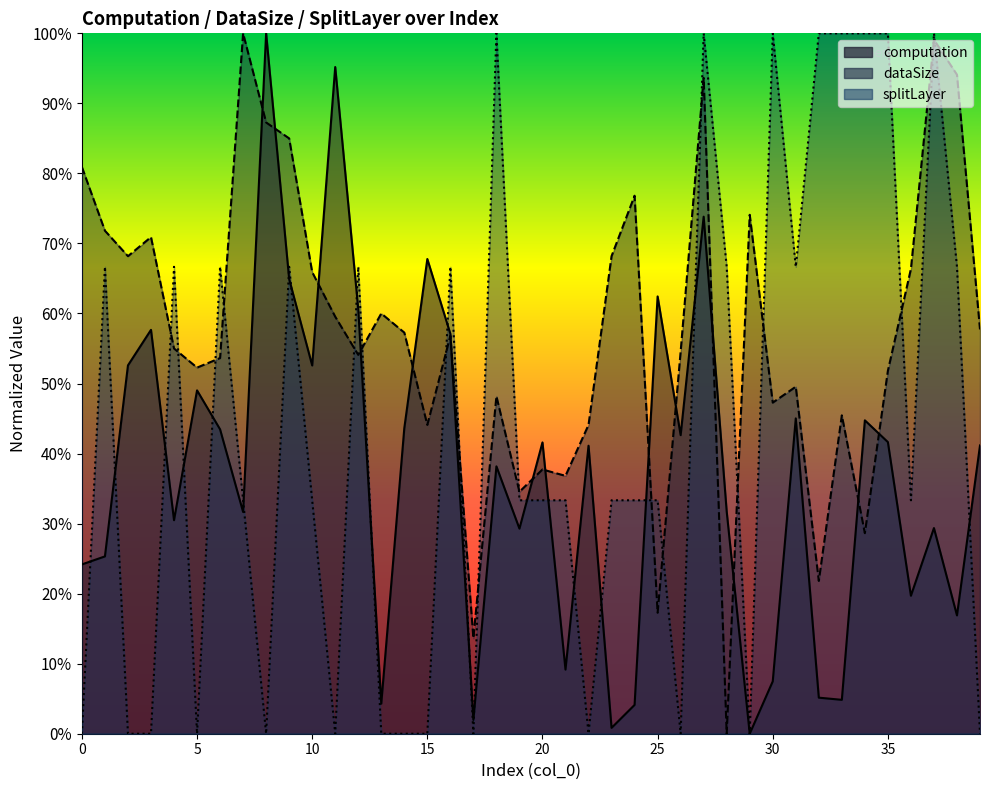

The dataSize series shows 0.7 at 10. True or false?

True